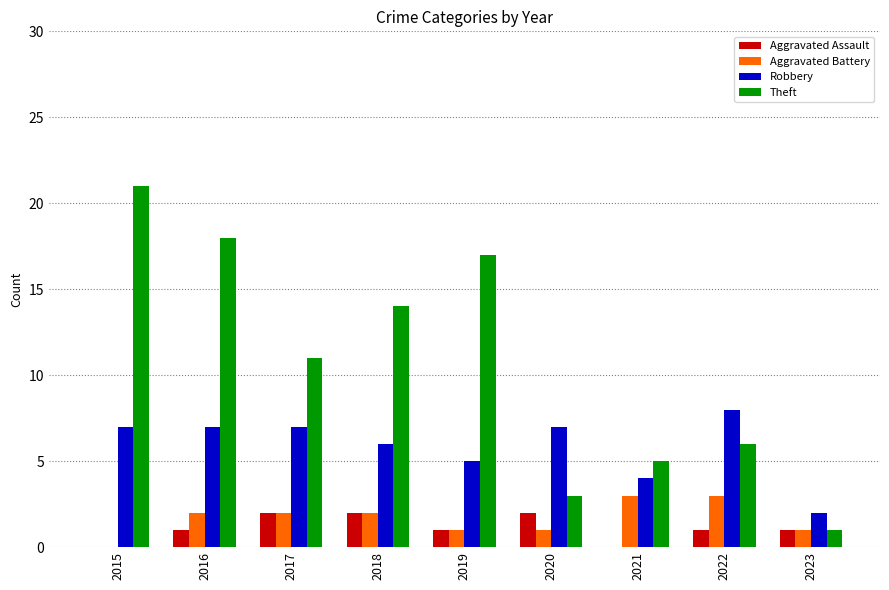

What is the greatest value displayed?

21